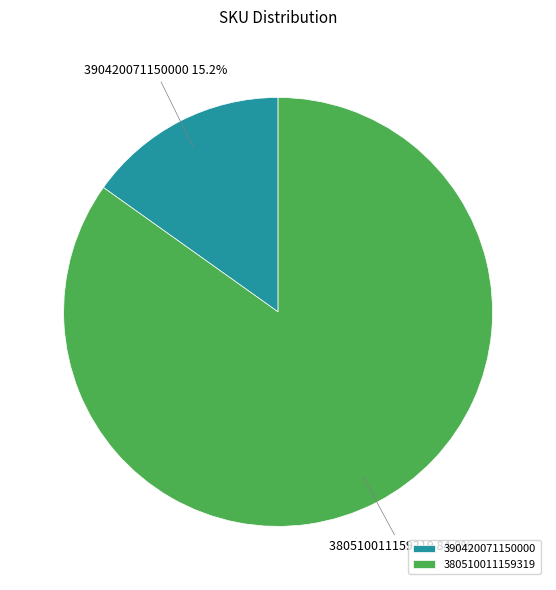

Is there a majority slice in this chart?

Yes